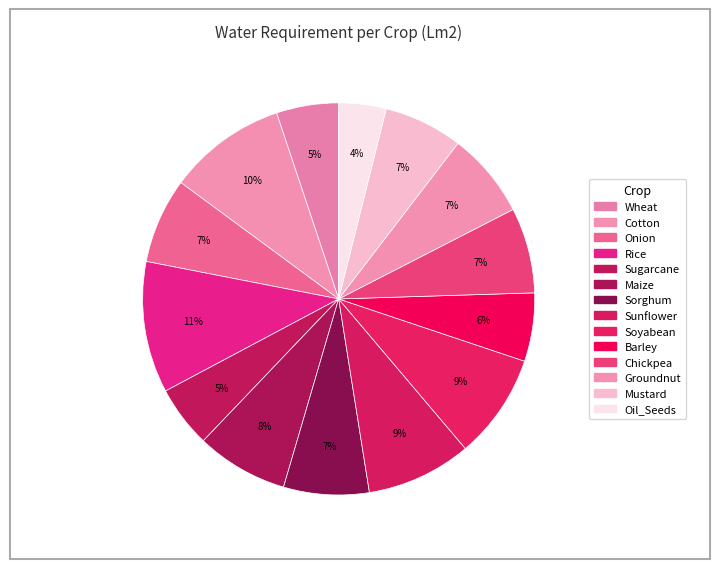

How many segments does this pie chart have?

14